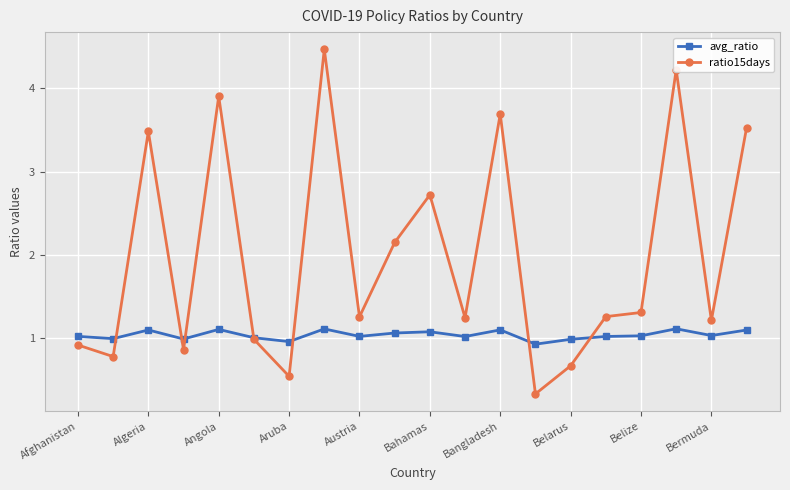

How many data points does each series have?

20